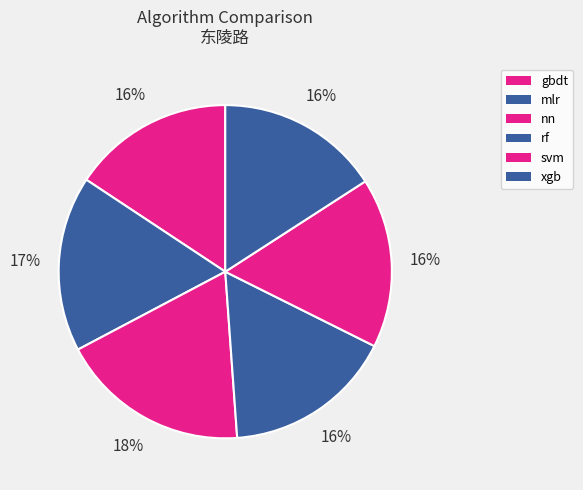

To the nearest percent, what is the combined percentage of gbdt and rf?

32%